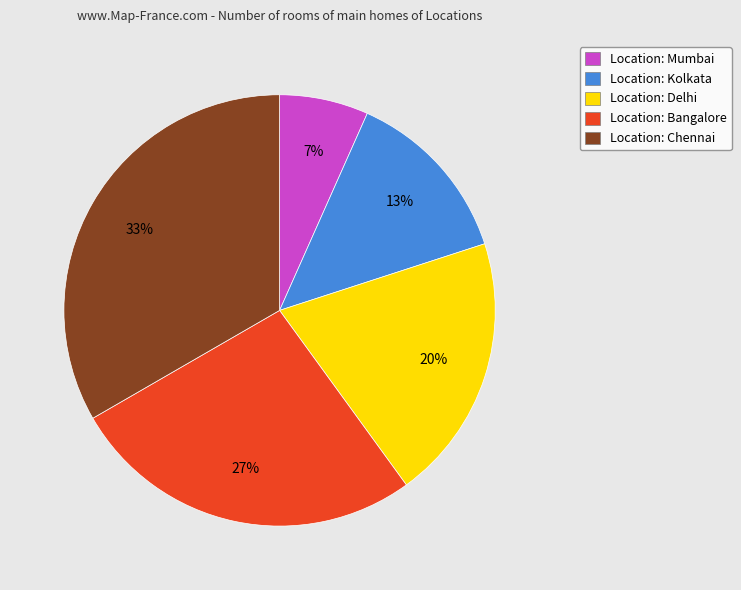

True or false: Location: Chennai accounts for 42% of the total.

False